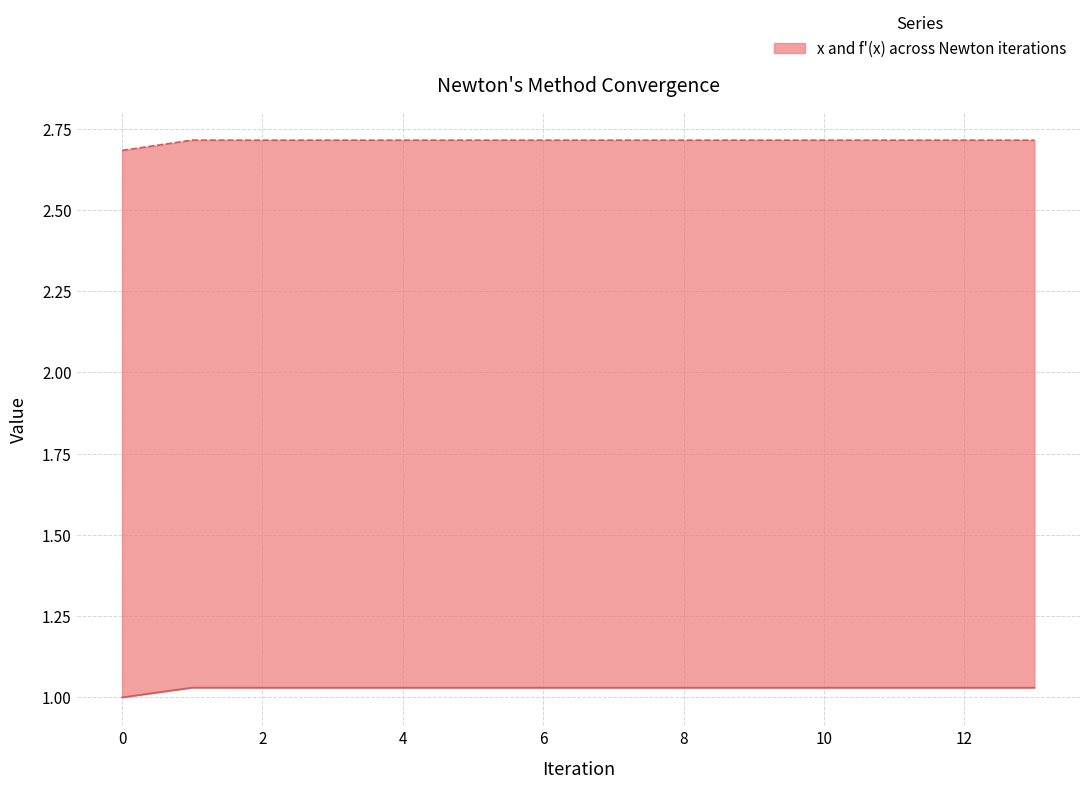

How many values in the x series exceed 1?

13